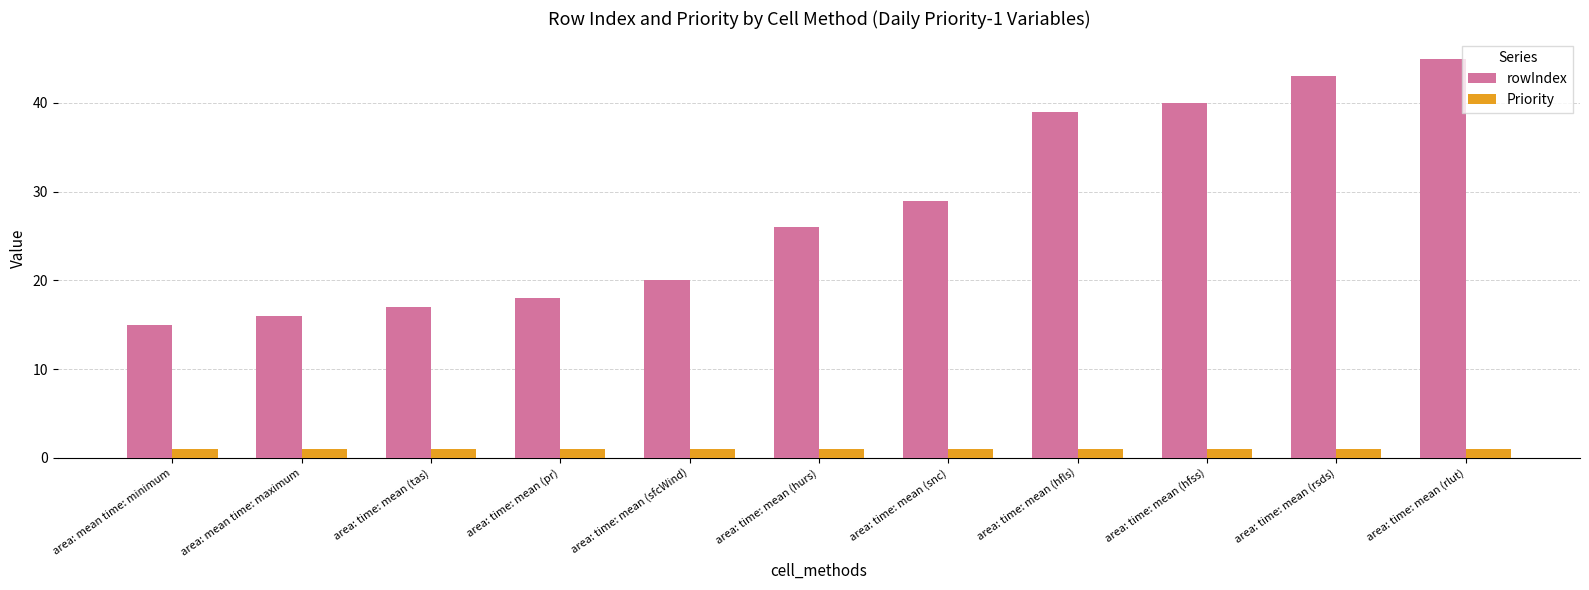

What is the label of the 9th bar from the left?

area: time: mean (hfss)